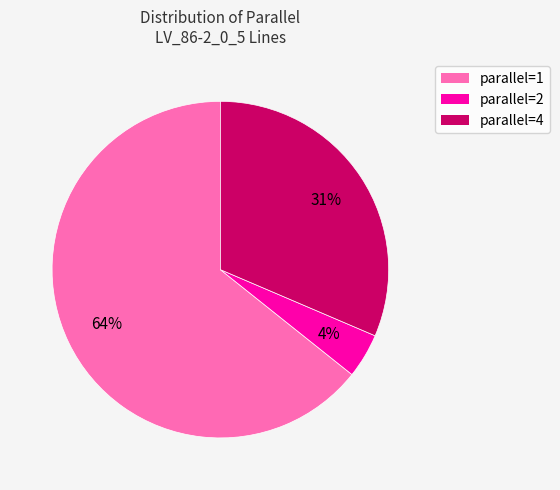

To the nearest percent, what is the average slice percentage?

33%